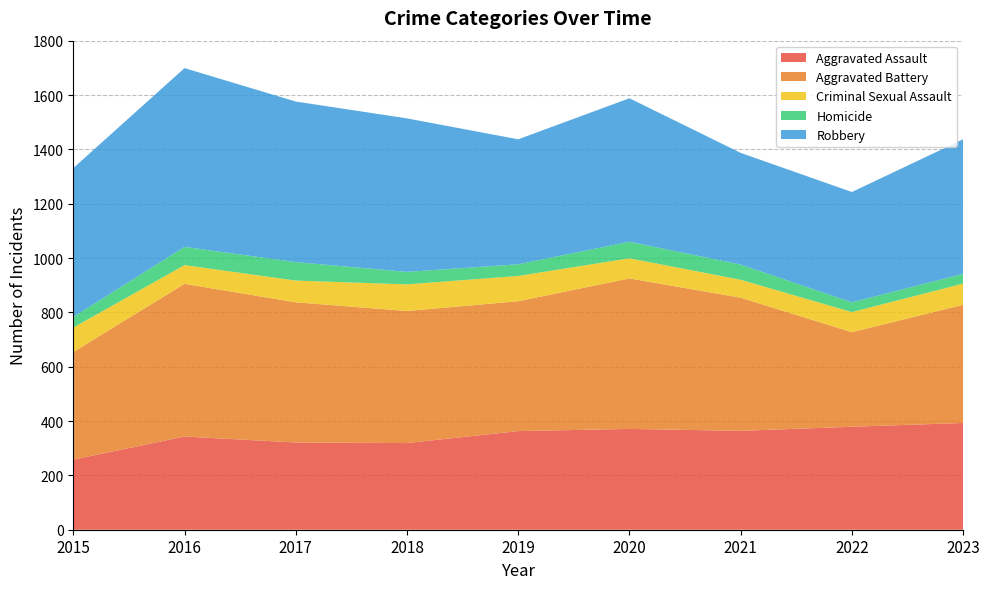

Reading left to right, extract all data points from this chart.

Aggravated Assault: 2015=258	2016=343	2017=321	2018=319	2019=363	2020=371	2021=364	2022=379	2023=393
Aggravated Battery: 2015=396	2016=562	2017=516	2018=486	2019=478	2020=554	2021=490	2022=348	2023=435
Criminal Sexual Assault: 2015=90	2016=69	2017=80	2018=98	2019=93	2020=74	2021=66	2022=74	2023=78
Homicide: 2015=39	2016=67	2017=68	2018=46	2019=43	2020=61	2021=56	2022=36	2023=36
Robbery: 2015=548	2016=658	2017=591	2018=565	2019=460	2020=528	2021=411	2022=406	2023=495